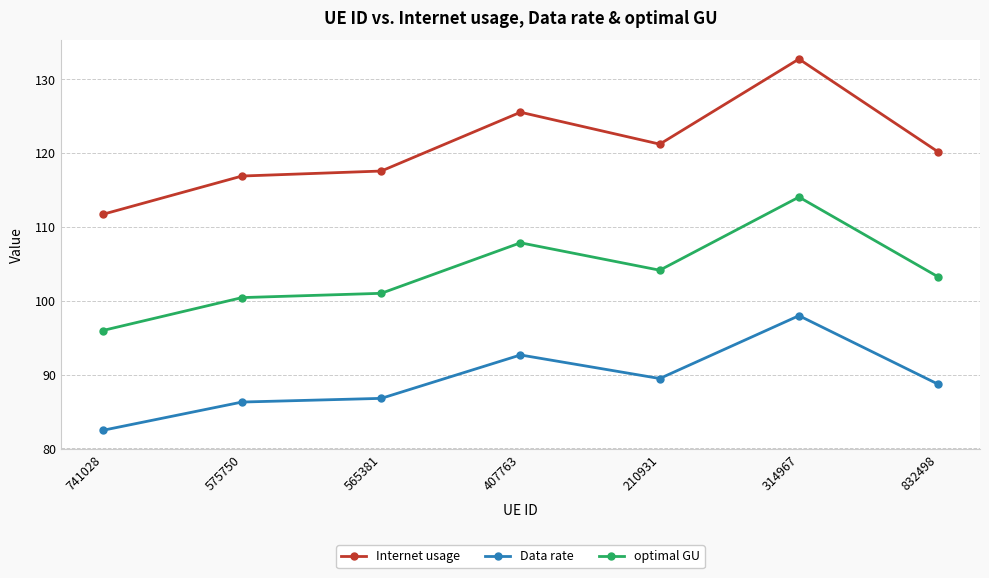

At which category does the chart reach its minimum across all series?

741028